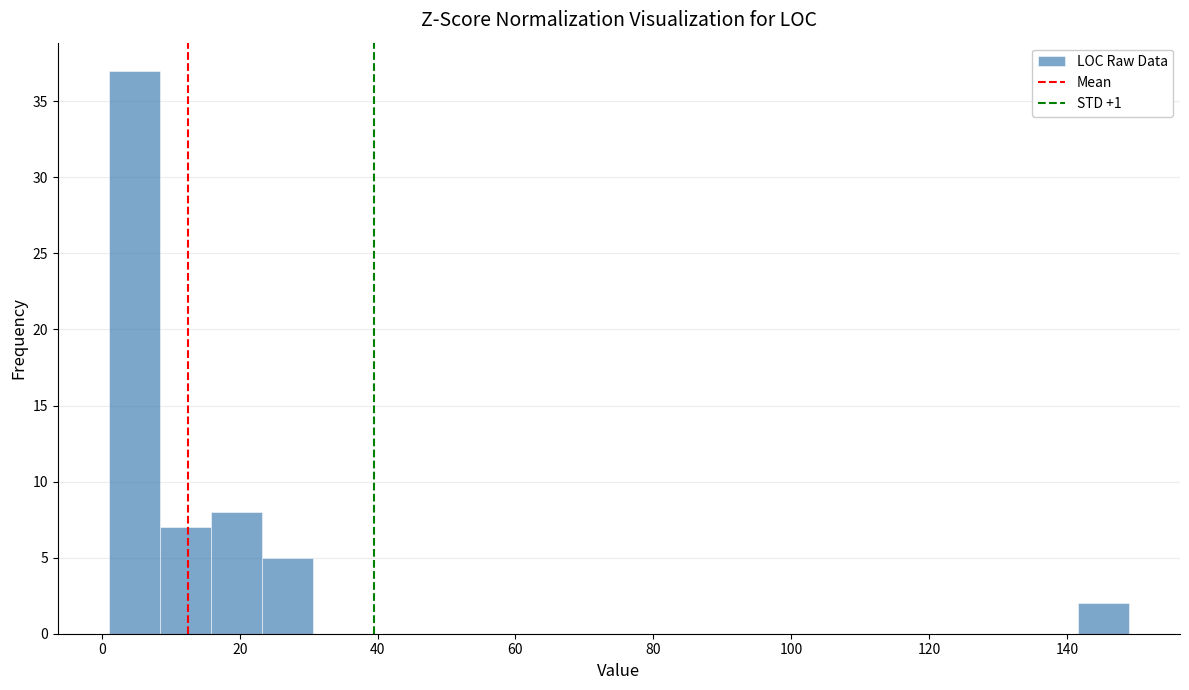

Read against the x-axis, roughly where is the centre of the tallest bar?

4